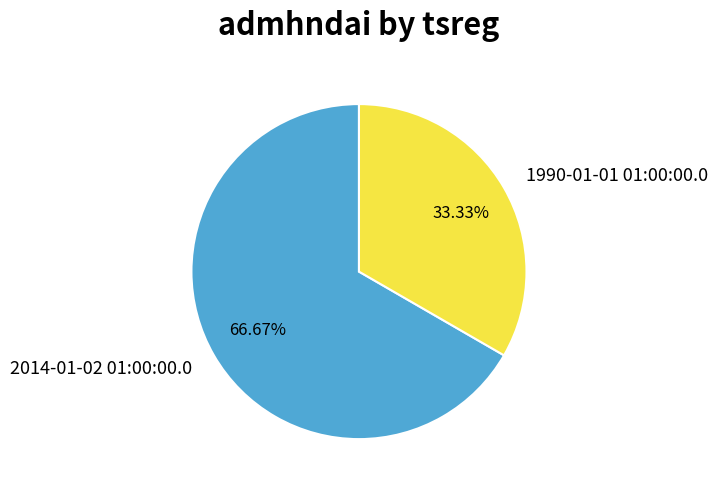

Rank the categories by value from highest to lowest.

2014-01-02 01:00:00.0, 1990-01-01 01:00:00.0